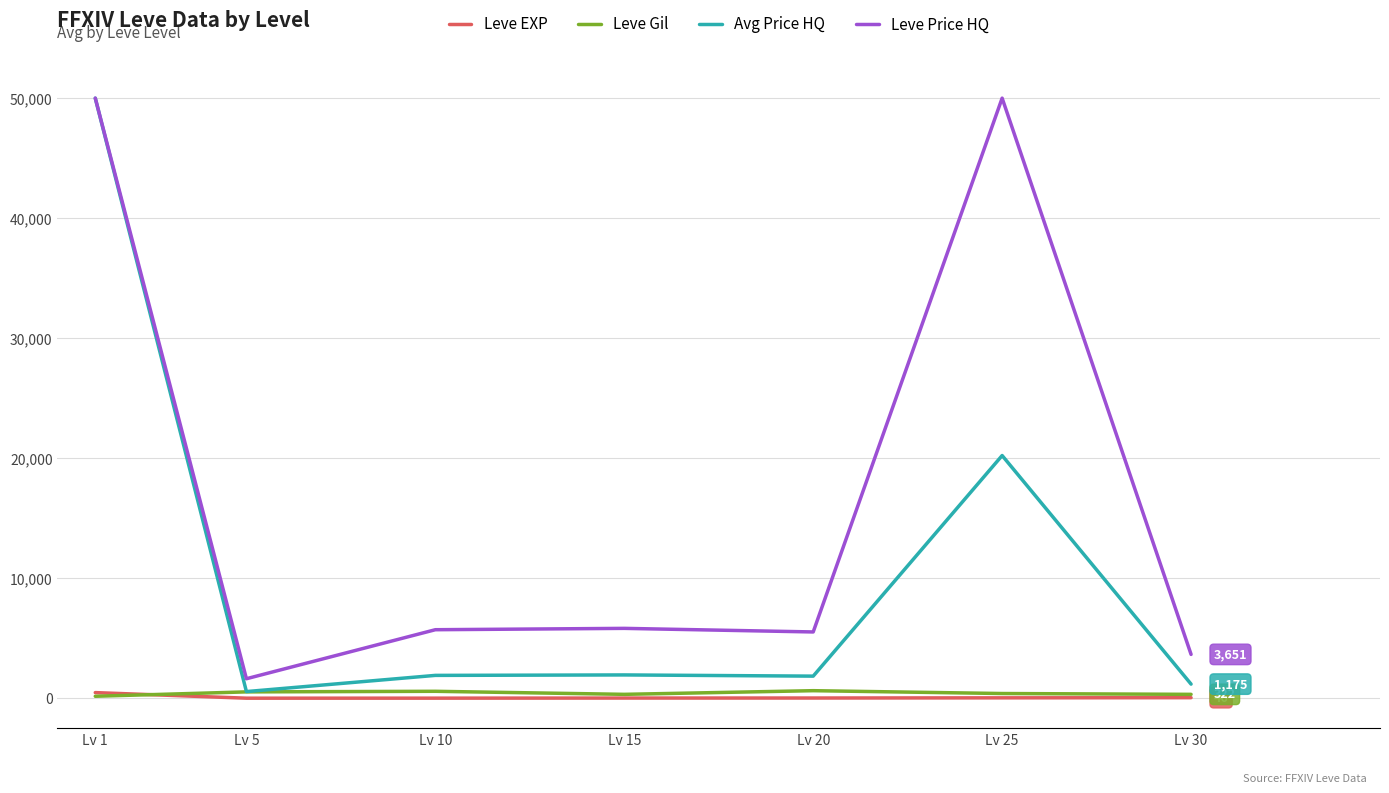

At which category is the sum across all series the highest?

Lv 1